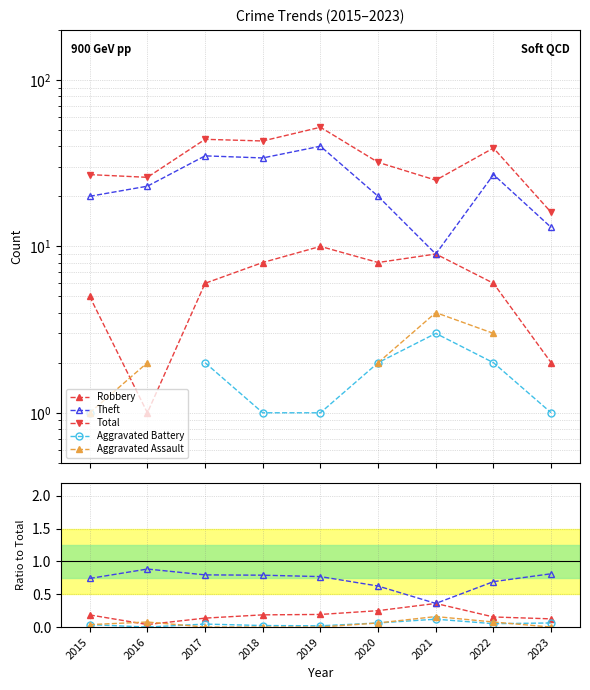

Rank the categories by Robbery value from highest to lowest.

2021, 2020, 2019, 2018, 2015, 2022, 2017, 2023, 2016